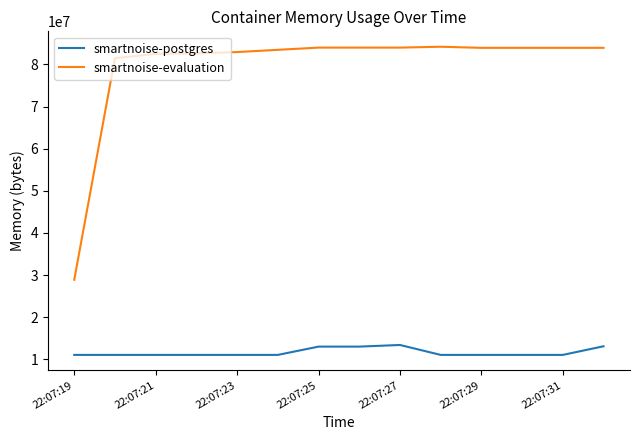

Does the chart display data point markers on the line(s)?

No